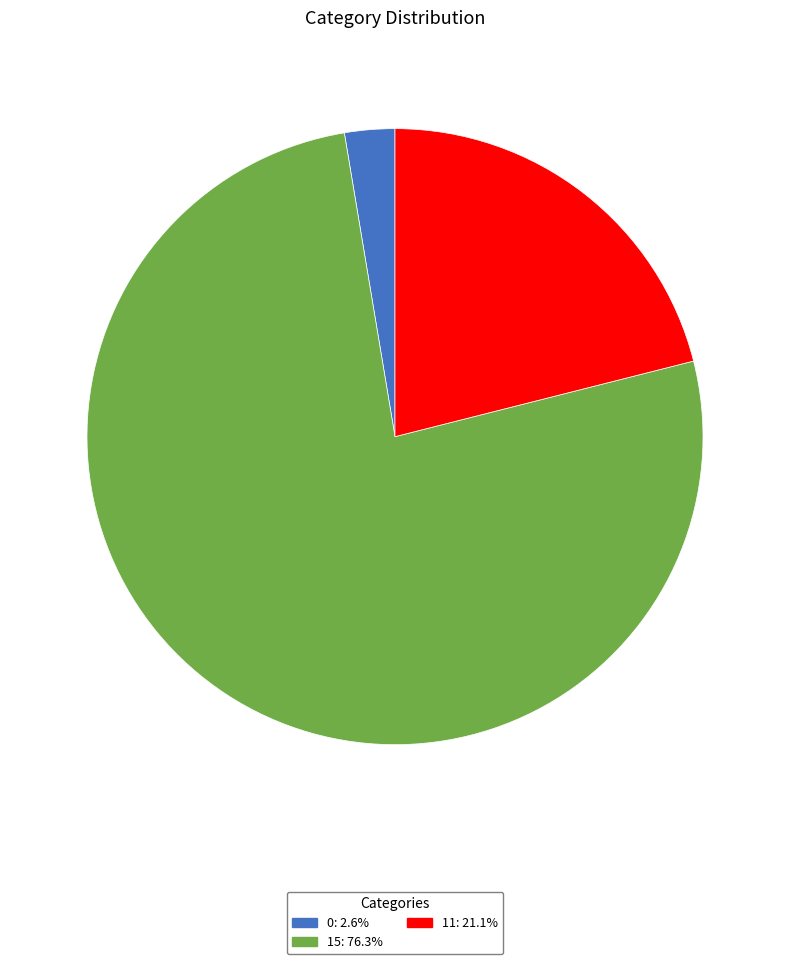

Is it true that 0 is 3% of the pie?

True